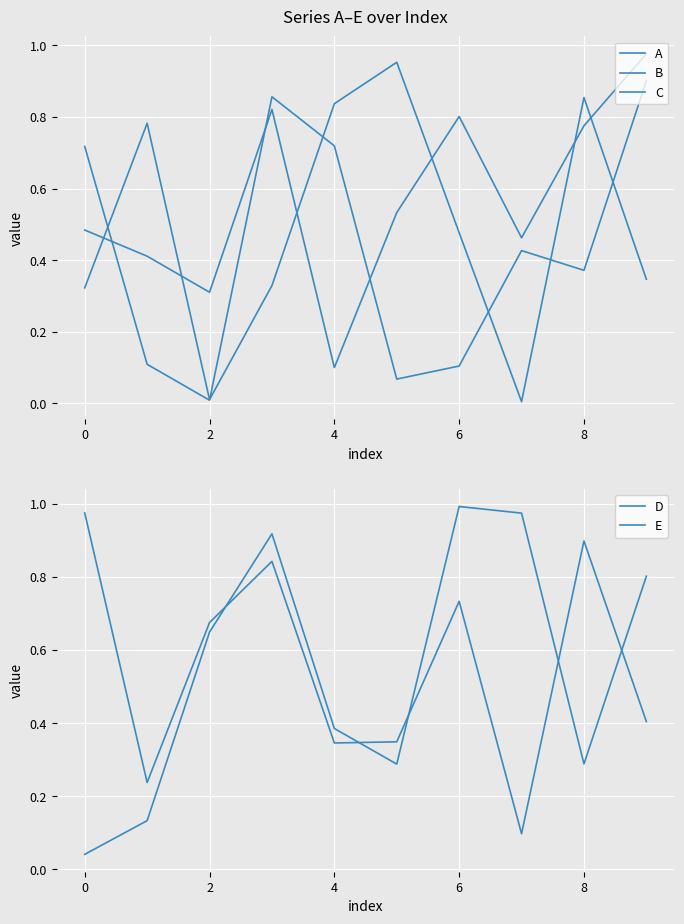

What is the approximate value of A at 8?

0.9